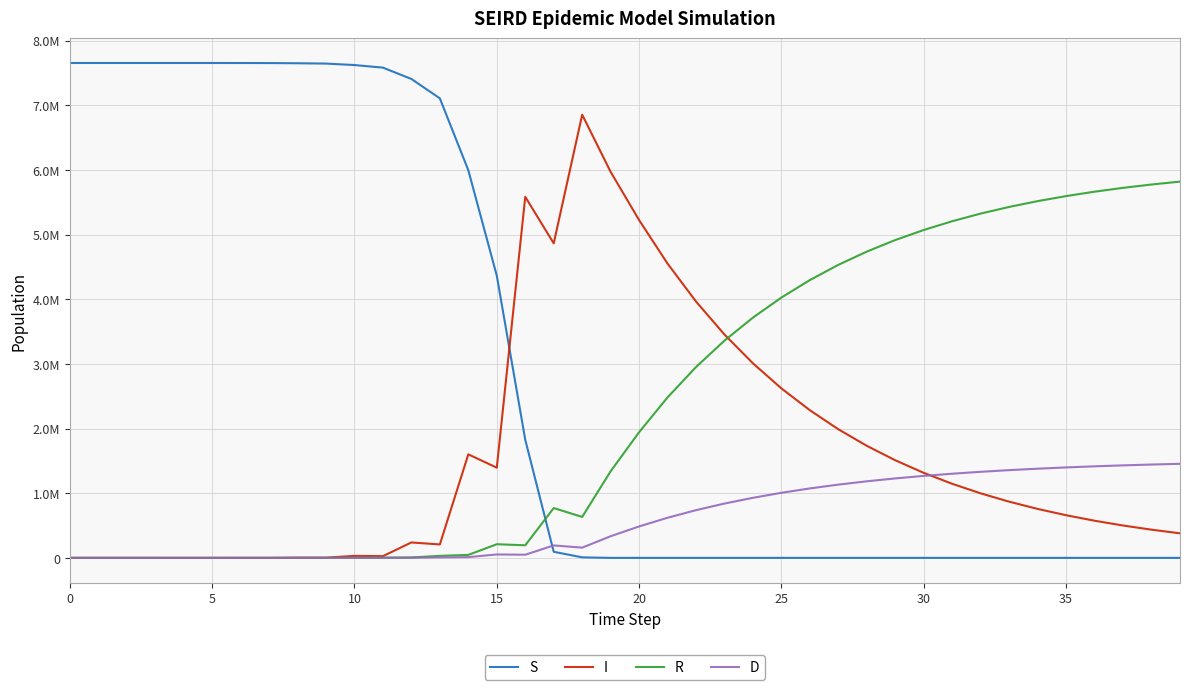

What are all the series names shown in the legend?

S, I, R, D